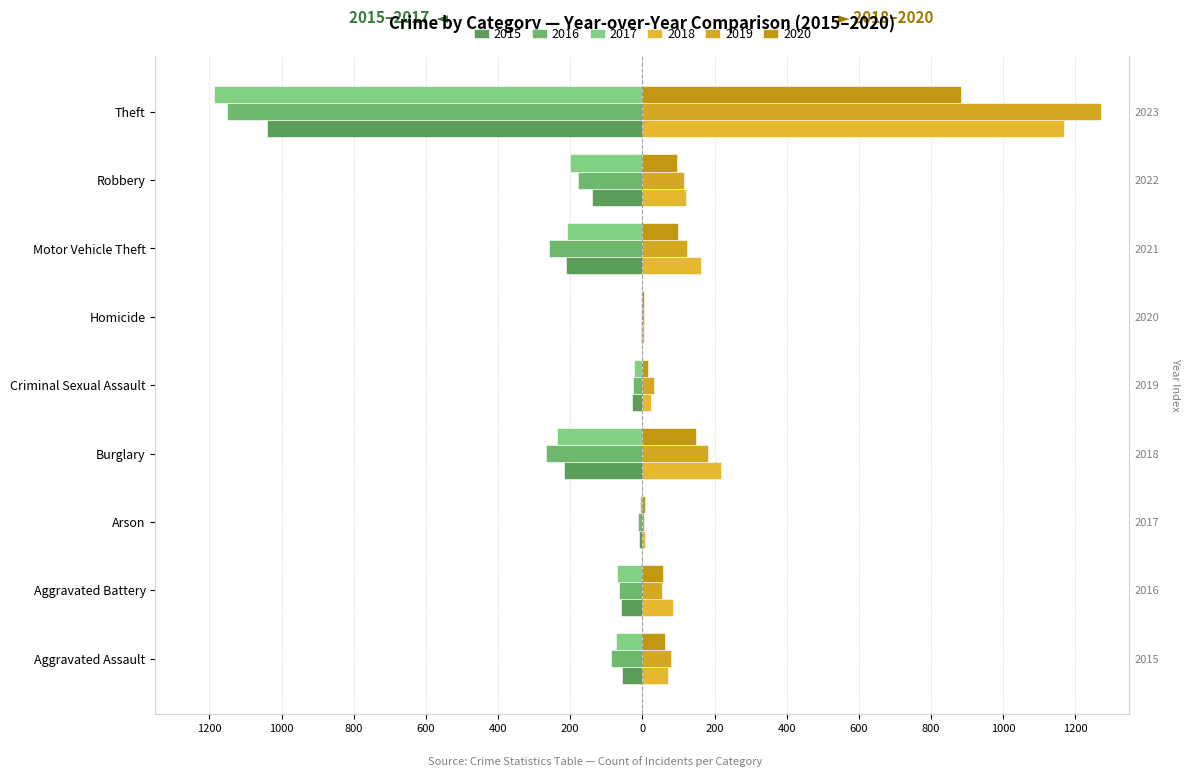

How many bars are there in total?

54